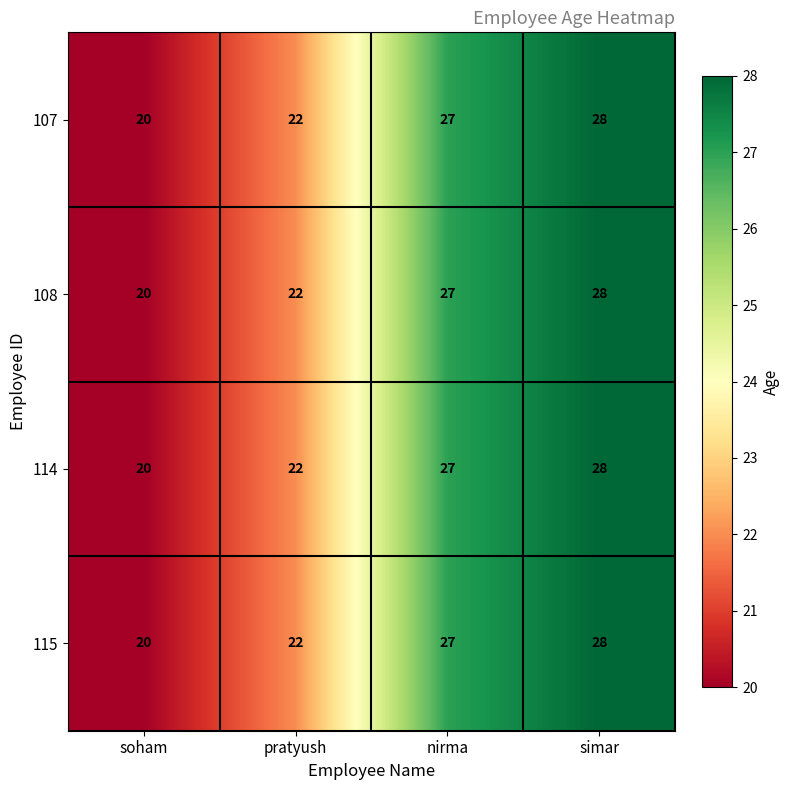

Which category has the lowest value across all series?

soham